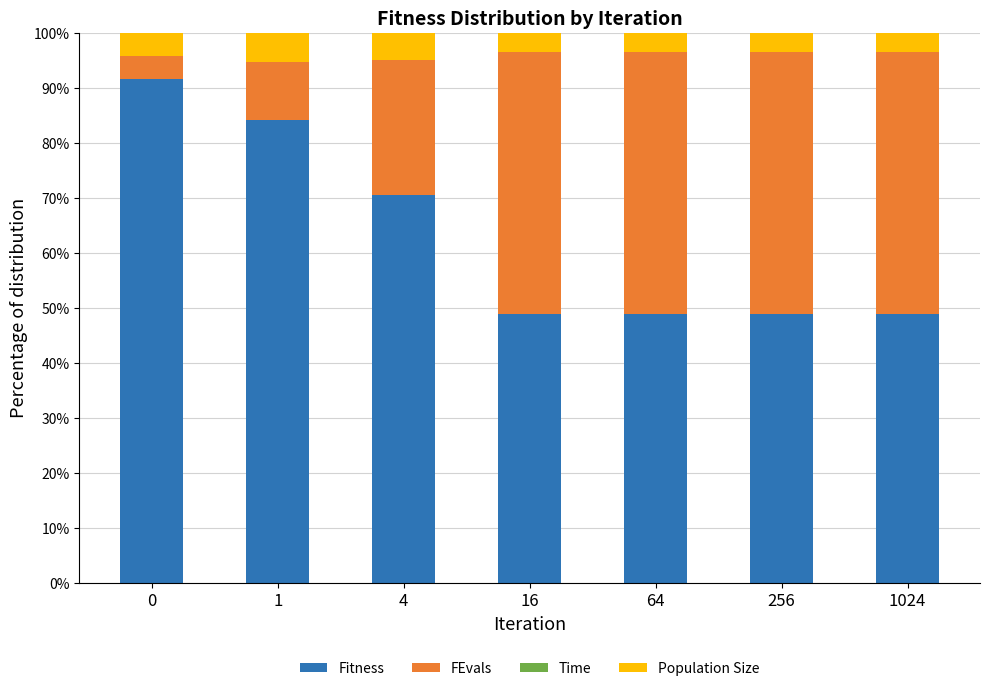

What is the sum of all Fitness values?

442.1